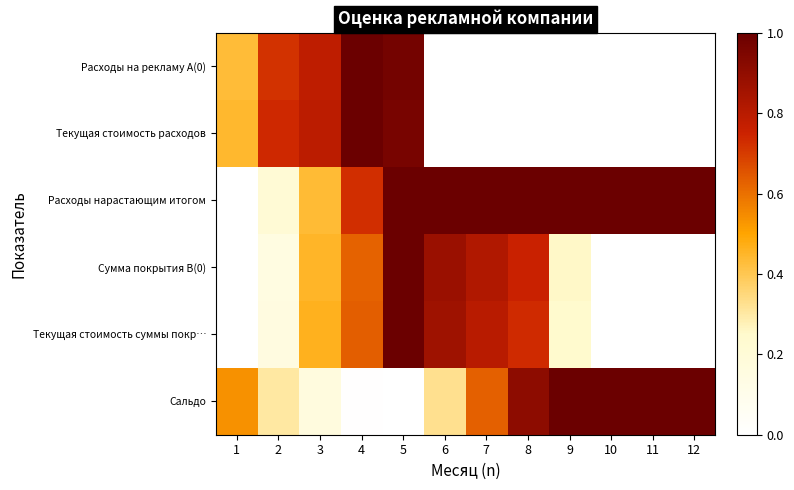

Rank the series by their maximum value, from lowest to highest.

Расходы на рекламу A(0), Текущая стоимость расходов, Расходы нарастающим итогом, Сумма покрытия B(0), Текущая стоимость суммы покр…, Сальдо